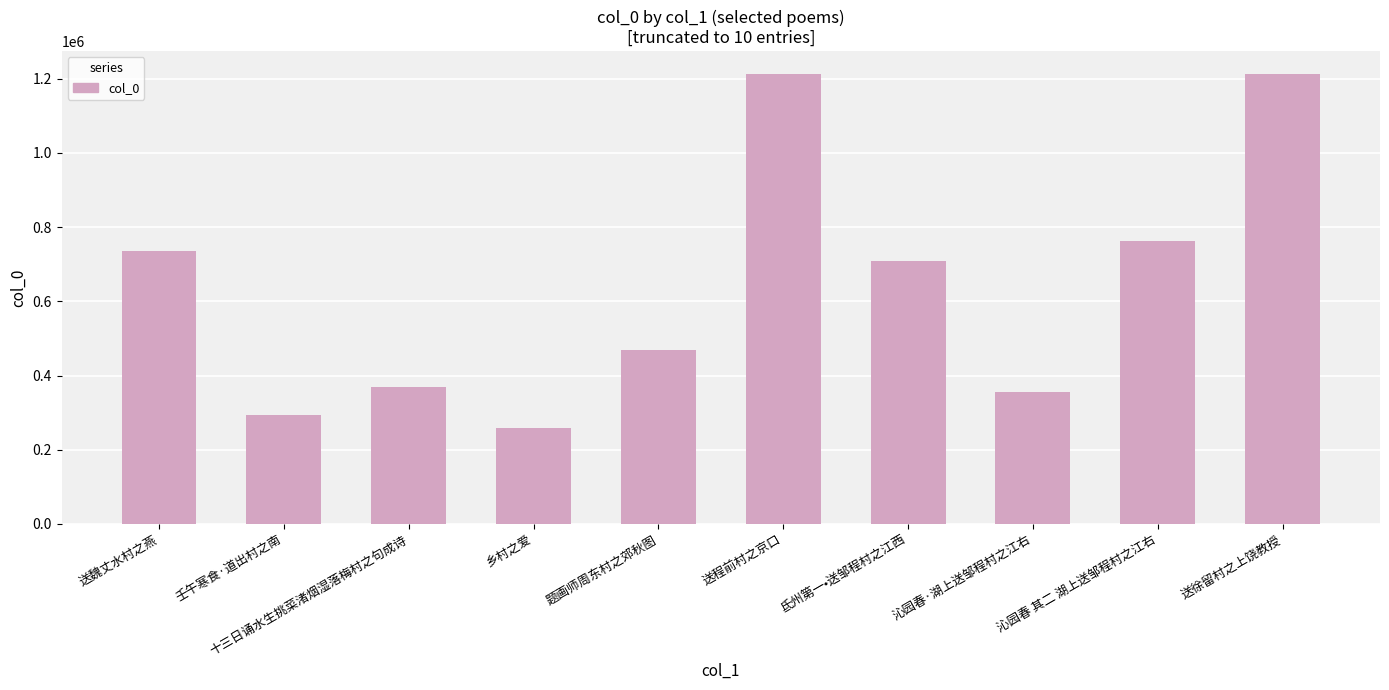

What is the minimum value shown in the chart?

258972